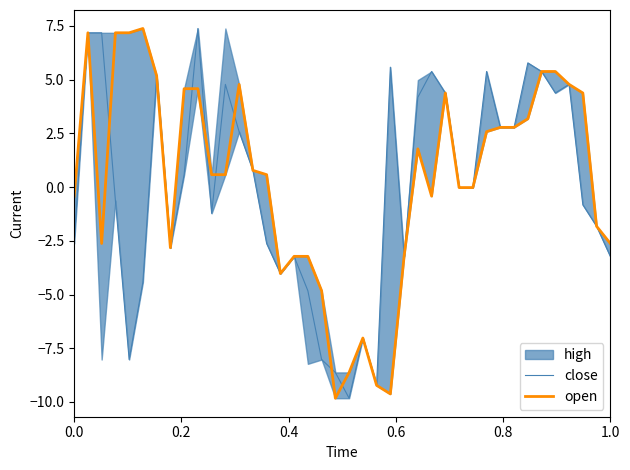

After their last crossing, which series has the higher values: close or open?

open